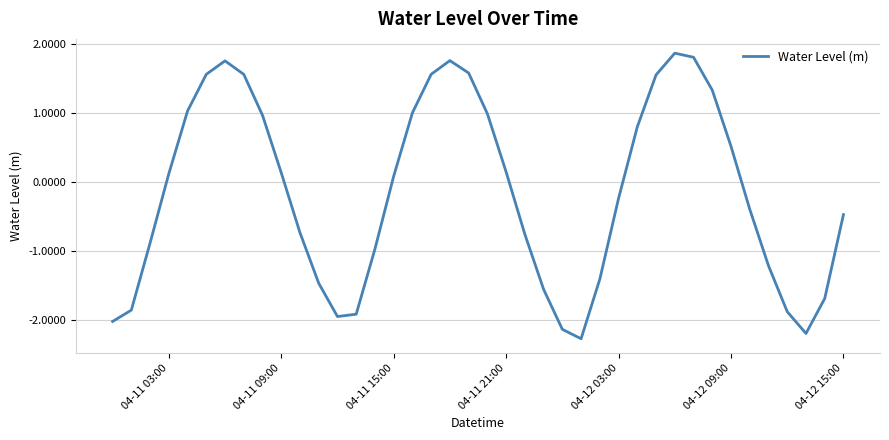

What is the greatest value displayed?

1.9